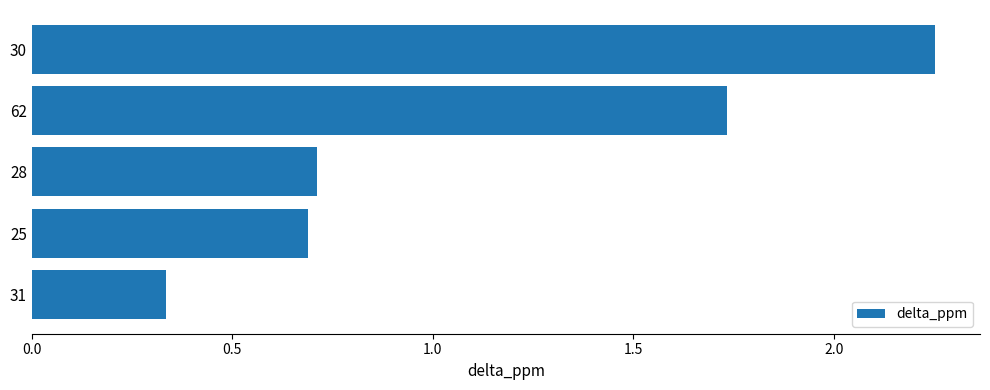

What is the approximate value at 28?

0.7